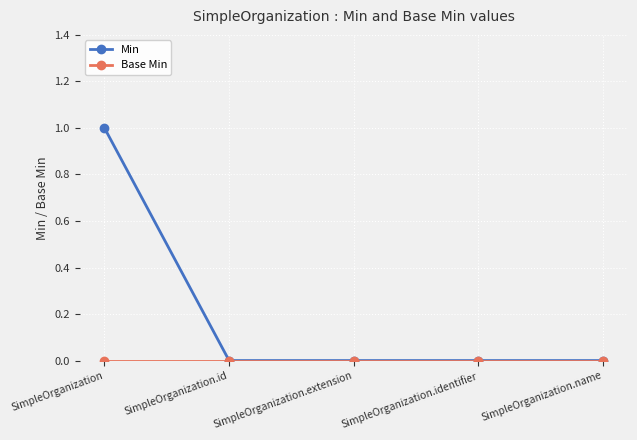

What is the sum of all Min values?

1